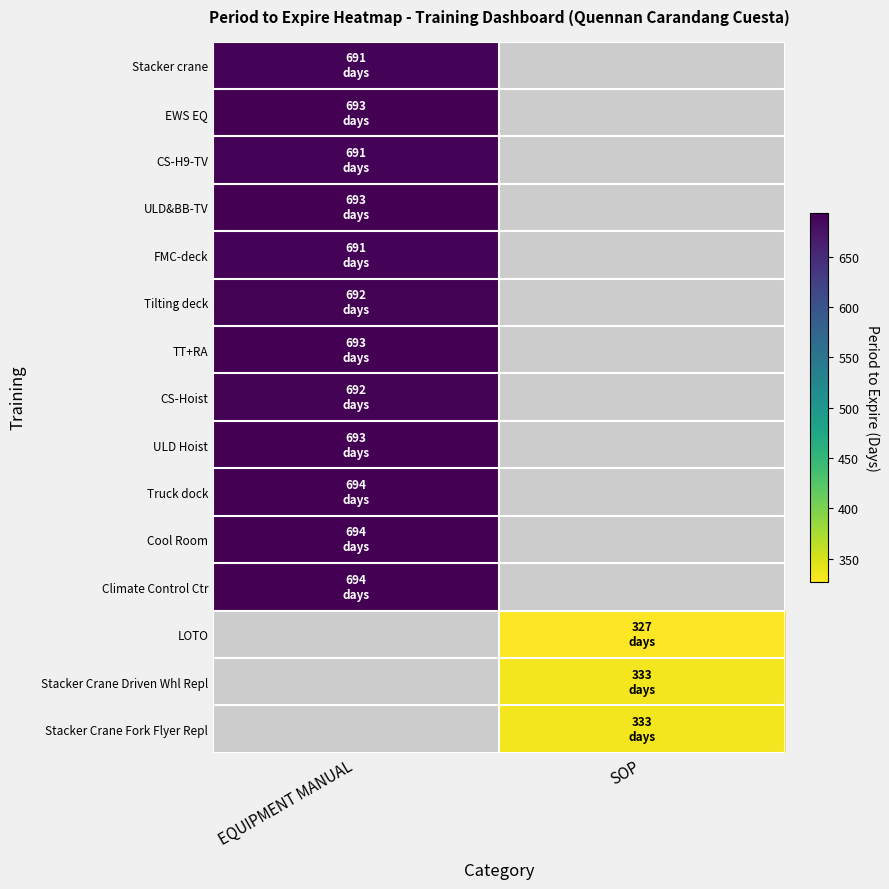

At which label does ULD&BB-TV reach its minimum?

EQUIPMENT MANUAL